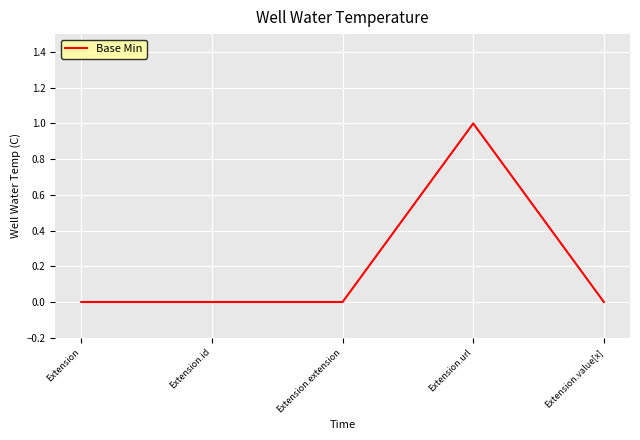

How many values are between 0 and 1?

5